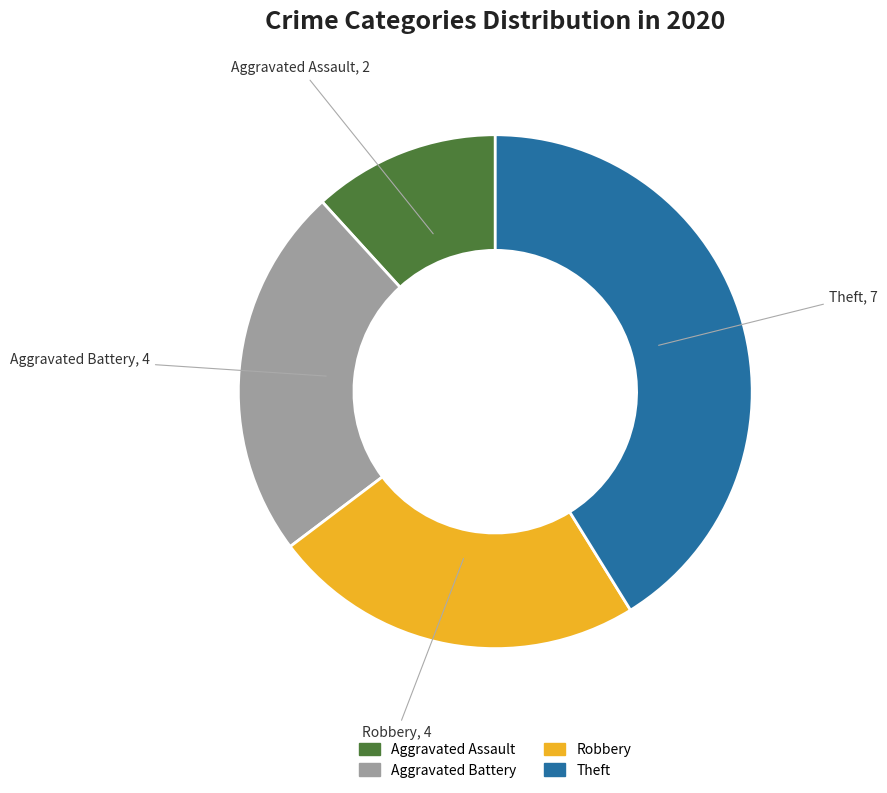

How many segments does this pie chart have?

4